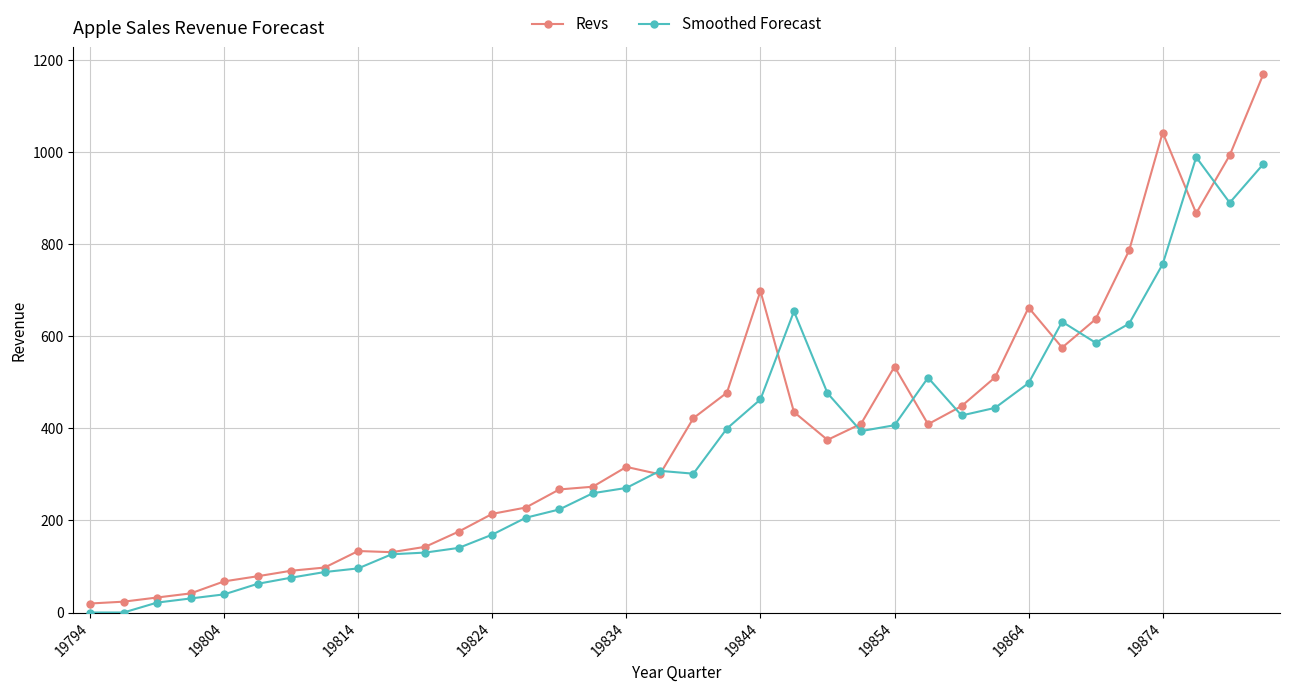

What is the value of the Smoothed Forecast point at the 36th from the left?

973.7